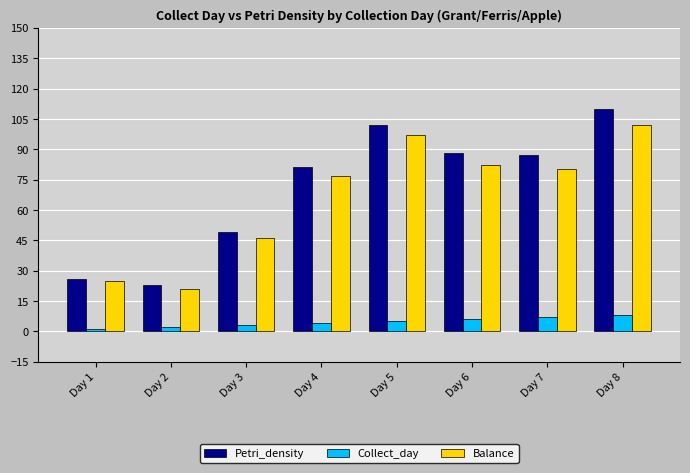

Rank the series at Day 4 from lowest to highest value.

Collect_day, Balance, Petri_density